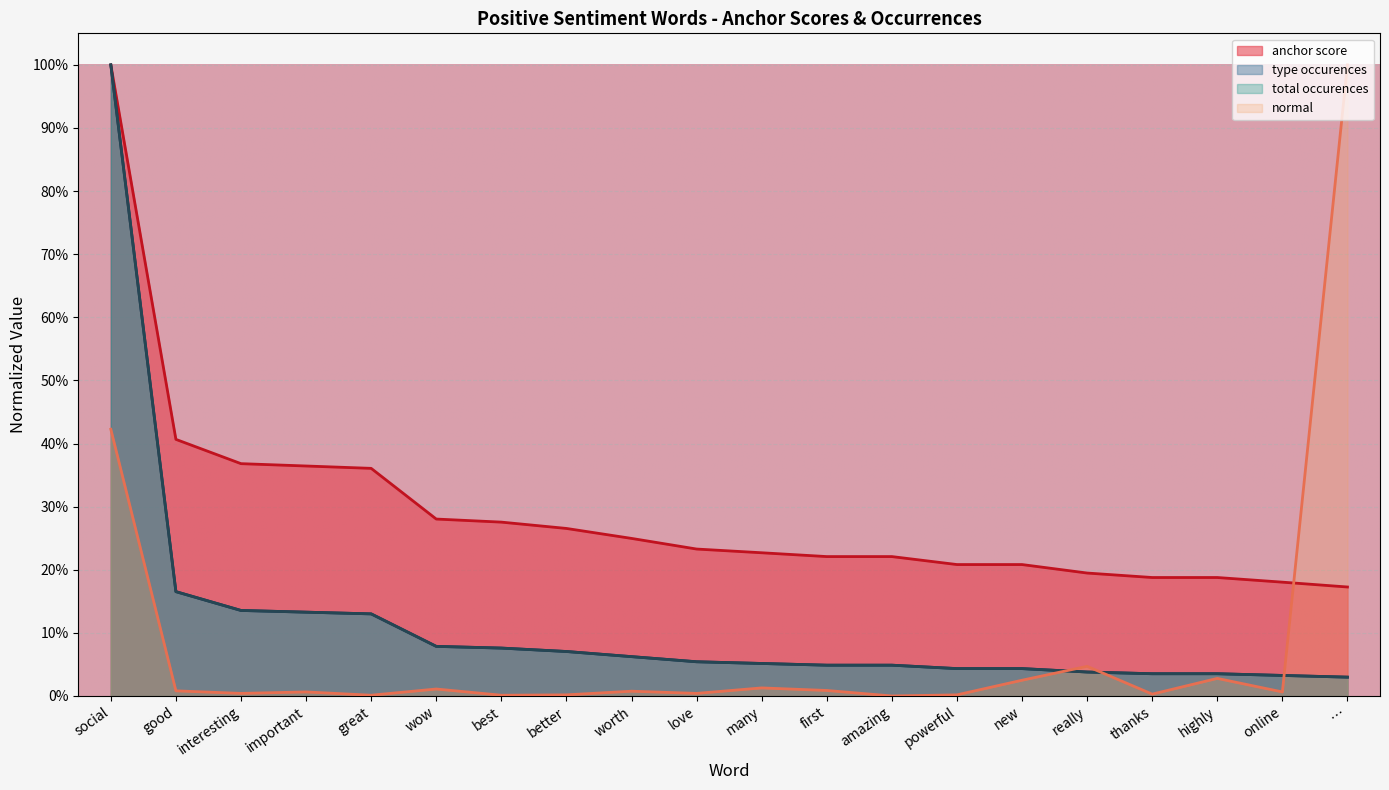

Rank the series by their maximum value, from lowest to highest.

anchor score, type_occurences, total_occurences, normal